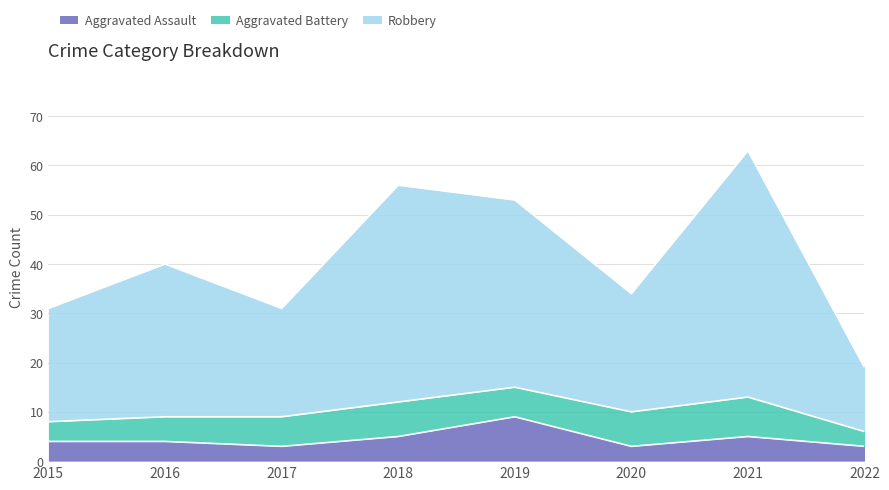

True or false: Aggravated Assault has a value of 4 at 2016.

True